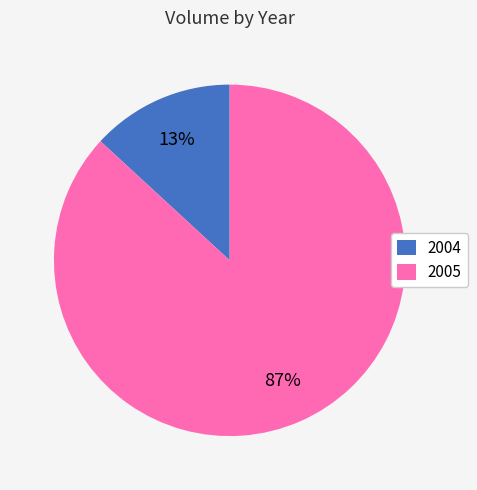

What percentage is the 2005 slice, to the nearest percent?

87%